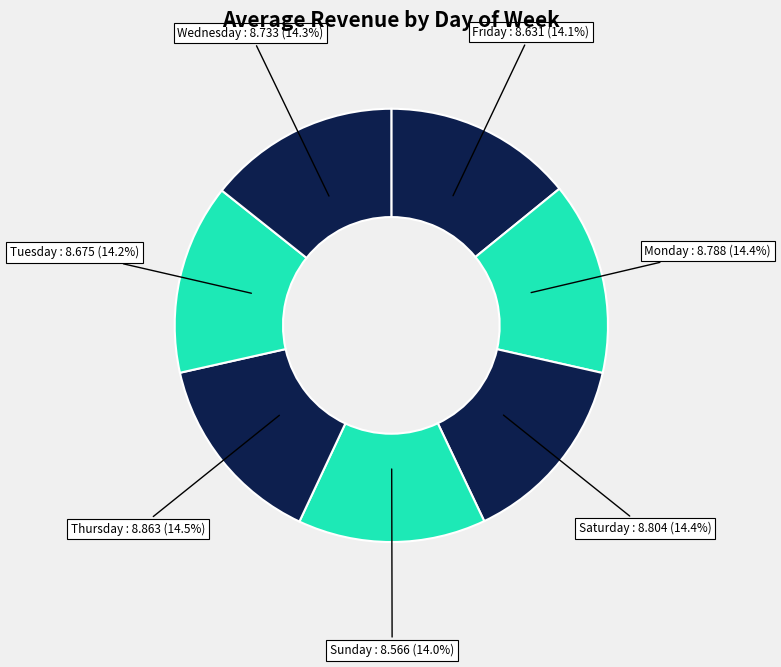

Is there any slice that represents more than half of the pie?

No